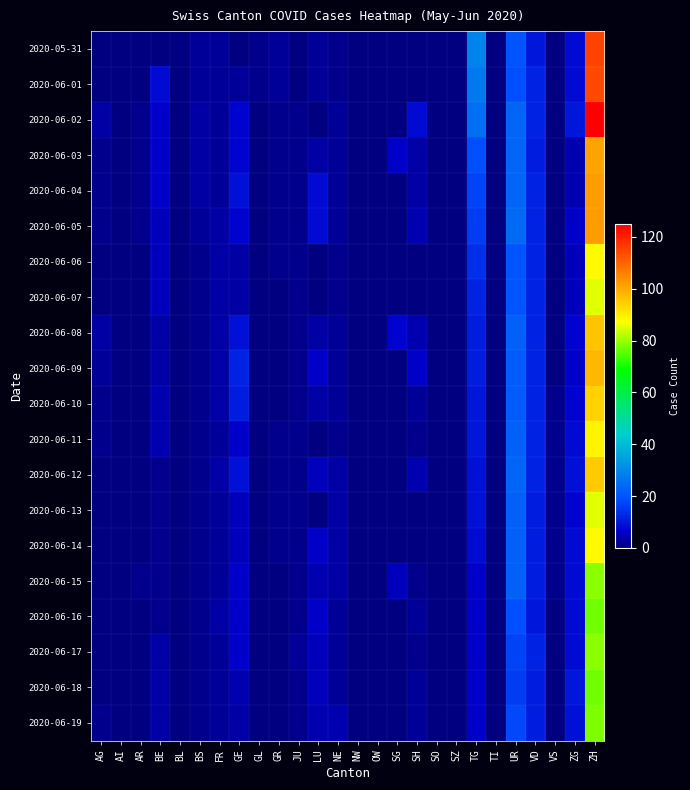

Between LU and SG, which series saw the biggest shift?

2020-06-04